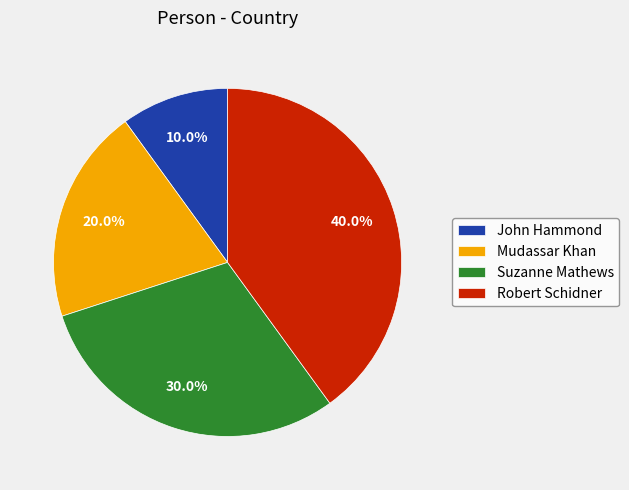

Between John Hammond and Suzanne Mathews, which is larger?

Suzanne Mathews